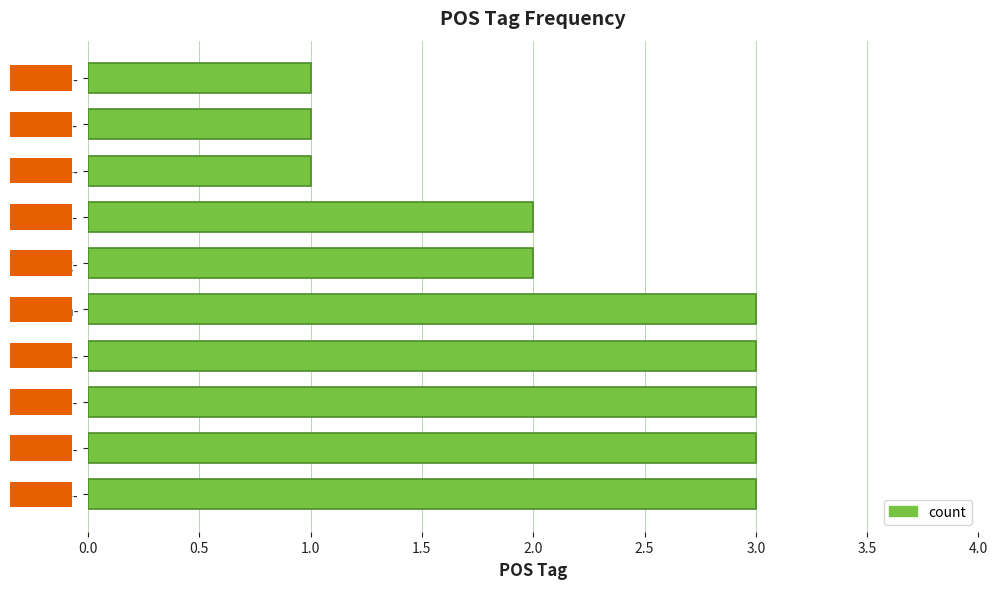

Approximately how many times larger is the value at l-s---mn- compared to u--------?

1.0